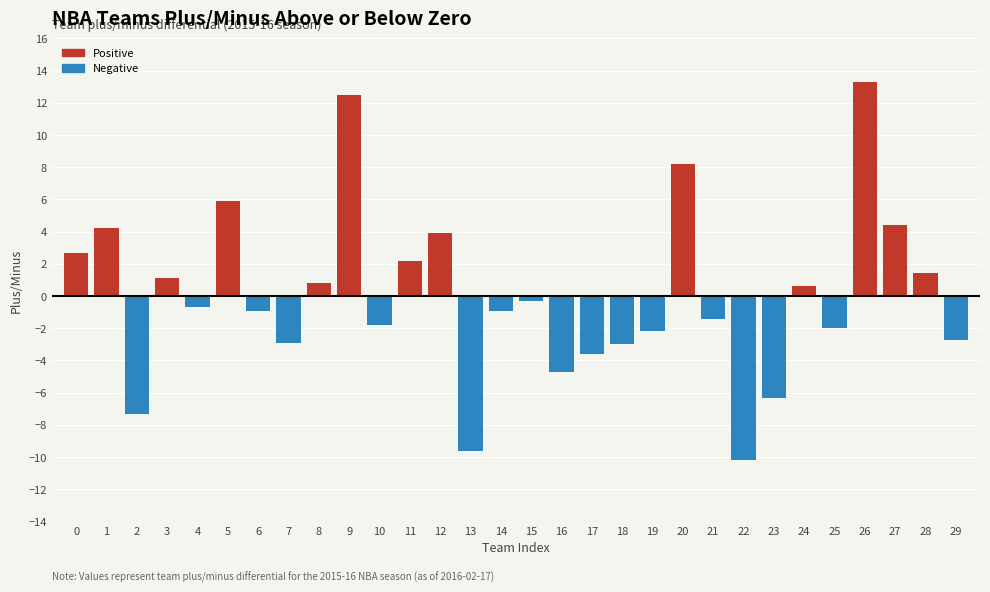

What is the sum of the values at 16 and 22?

-14.9